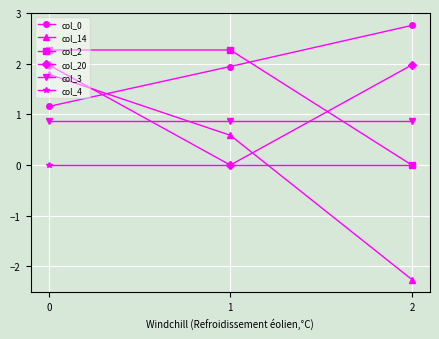

What is the value of the col_14 point at the 2nd from the left?

0.6